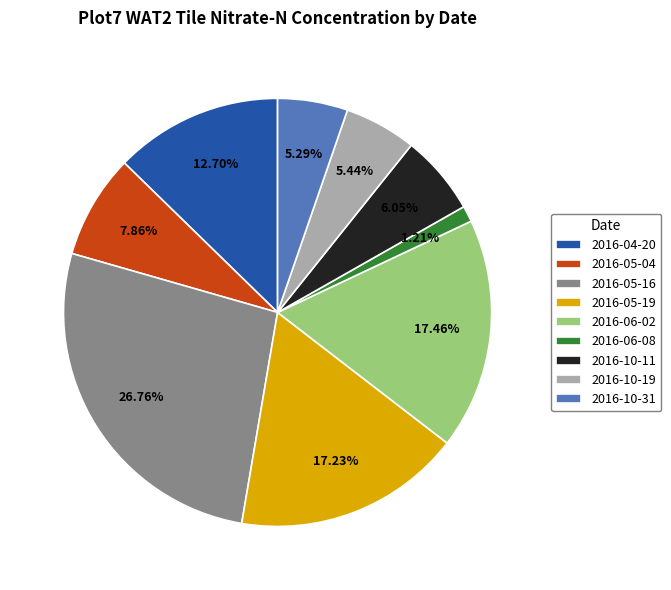

The 2016-06-08 slice represents 12% of the pie. True or false?

False